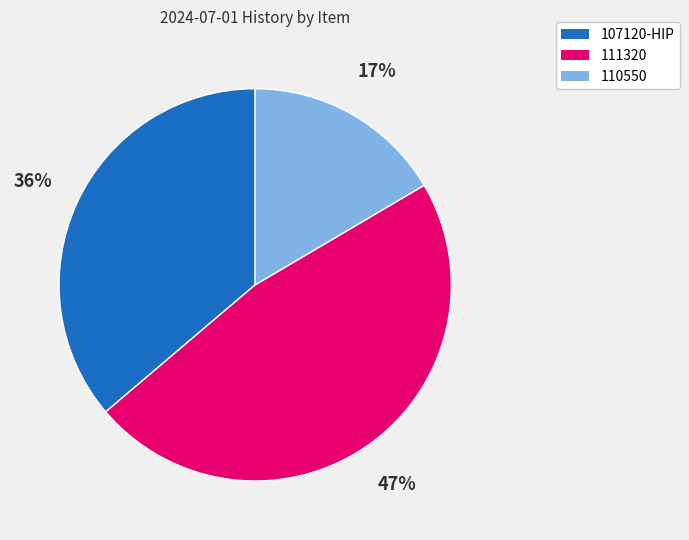

Between 107120-HIP and 111320, which is larger?

111320